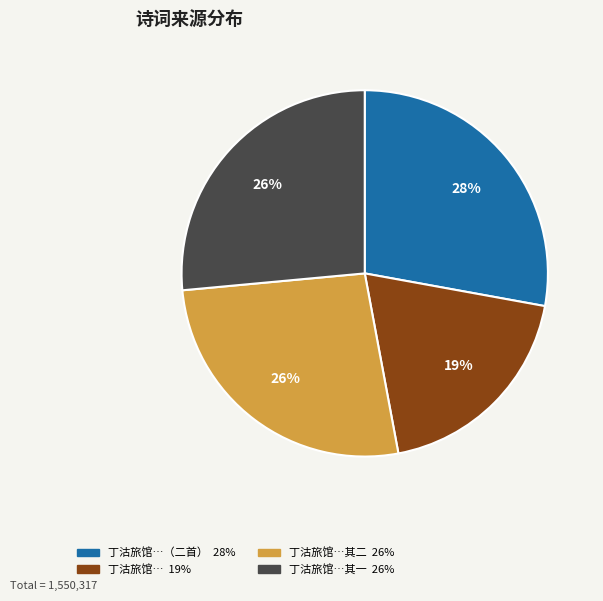

To the nearest percent, what is the average slice percentage?

25%